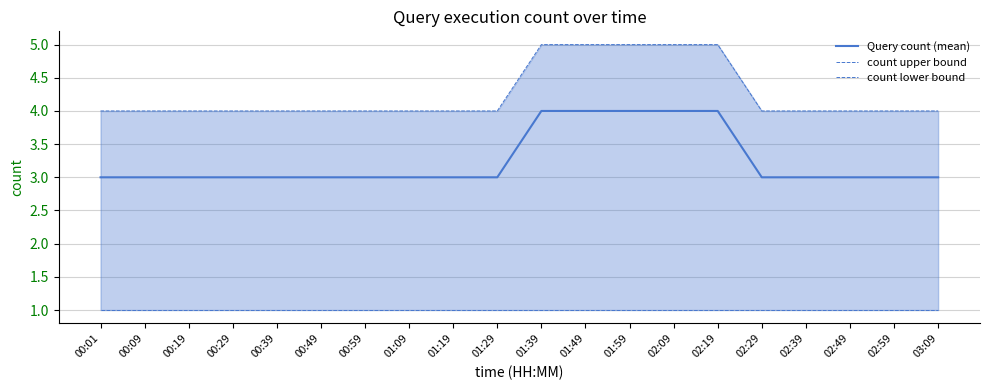

Rank the series by their average value, from lowest to highest.

count lower bound, Query count (mean), count upper bound